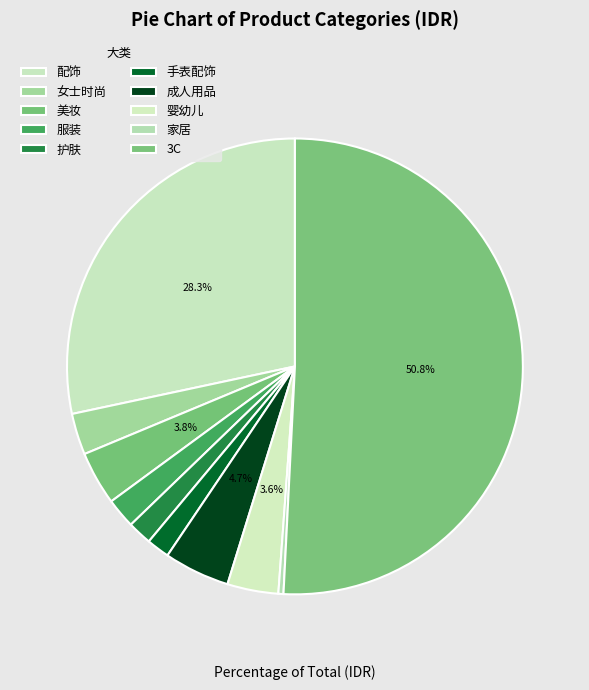

The 3C slice represents 41% of the pie. True or false?

False